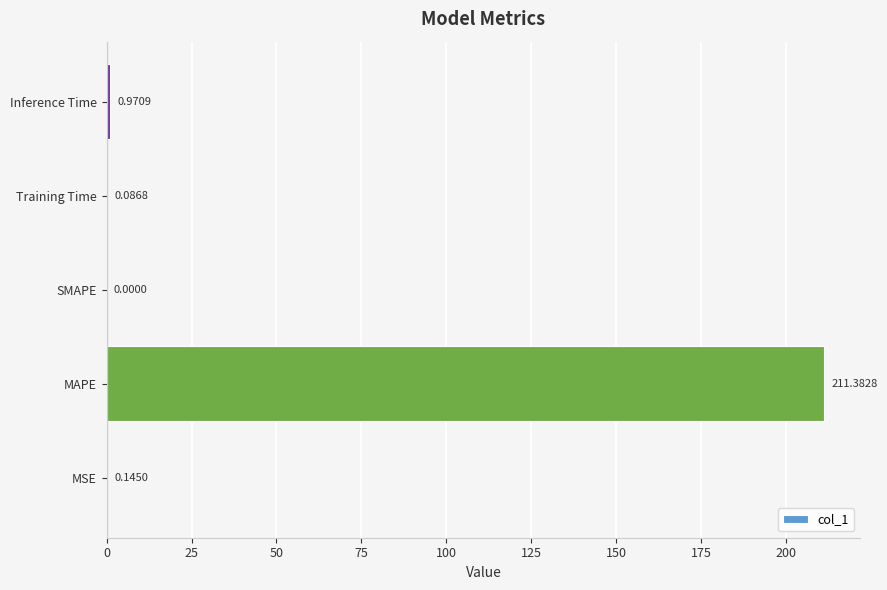

What is the change in value from SMAPE to Training Time?

+0.1